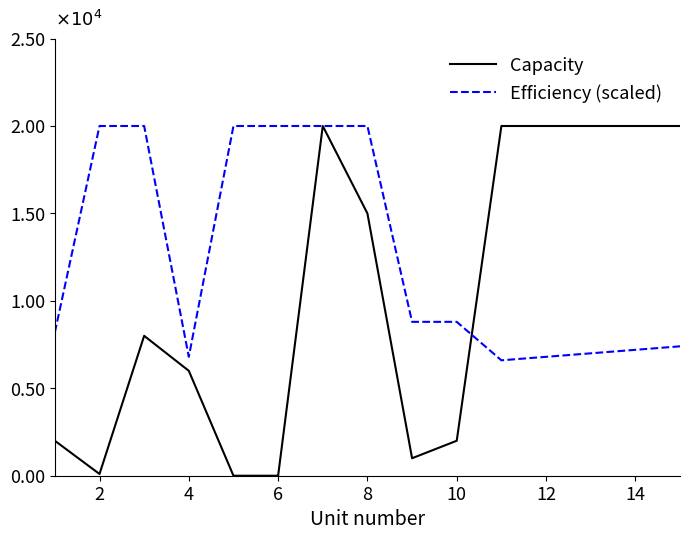

Reading left to right, list all the values displayed in this chart.

Capacity: 2000.0	100.0	8000.0	6000.0	0.0	0.0	20000.0	15000.0	1000.0	2000.0	20000.0	20000.0	20000.0	20000.0	20000.0
Efficiency (scaled): 8200.0	20000.0	20000.0	6800.0	20000.0	20000.0	20000.0	20000.0	8800.0	8800.0	6600.0	6800.0	7000.0	7200.0	7400.0